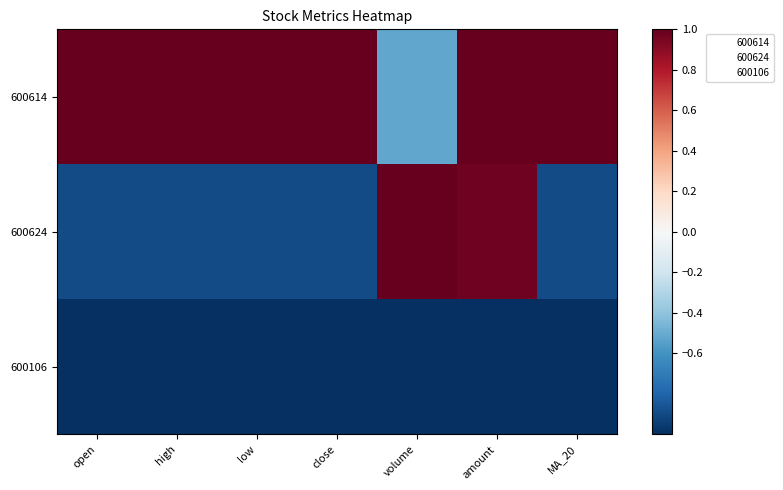

What is the maximum value shown in the chart?

1.0